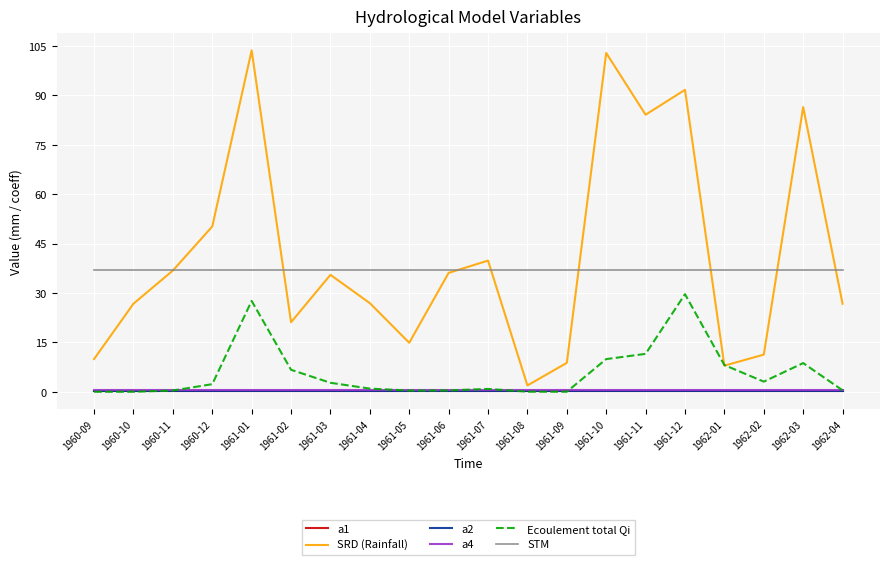

Between 1960-11 and 1961-04, which series saw the biggest shift?

SRD (Rainfall)